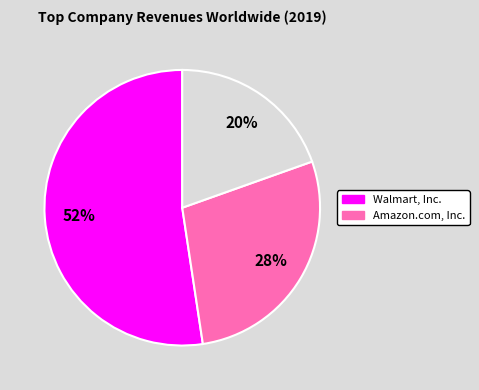

To the nearest percent, what is the average slice percentage?

33%